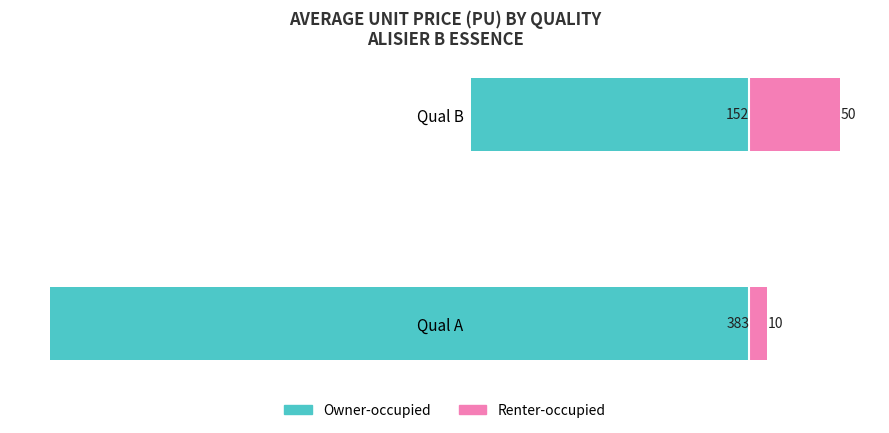

What are all the series names shown in the legend?

Owner-occupied, Renter-occupied